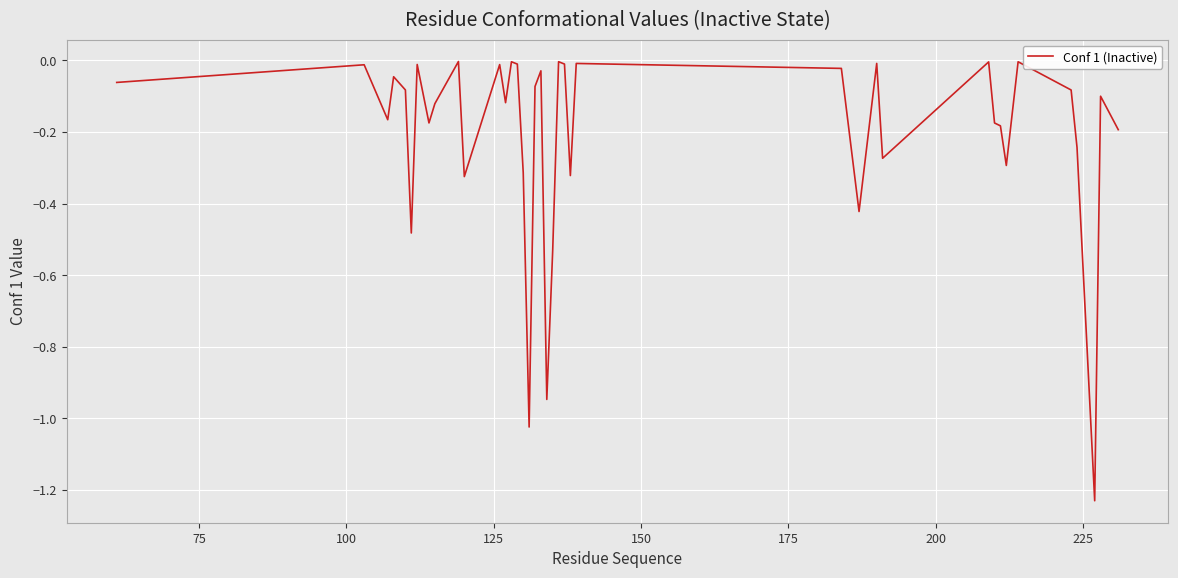

What is the difference between the maximum and minimum values?

1.2